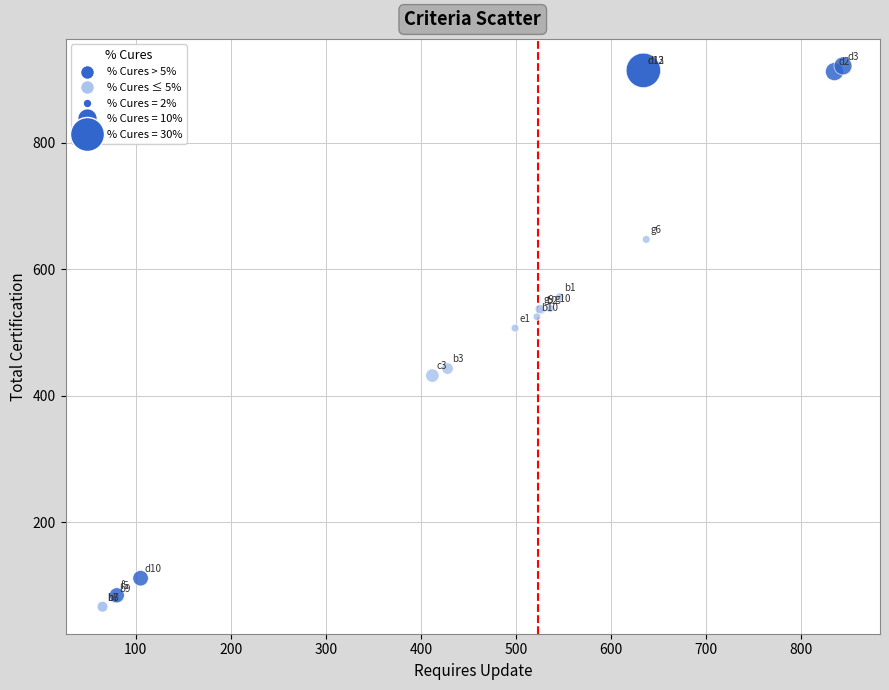

What Y value in the scatter plot is closest to 494?

507